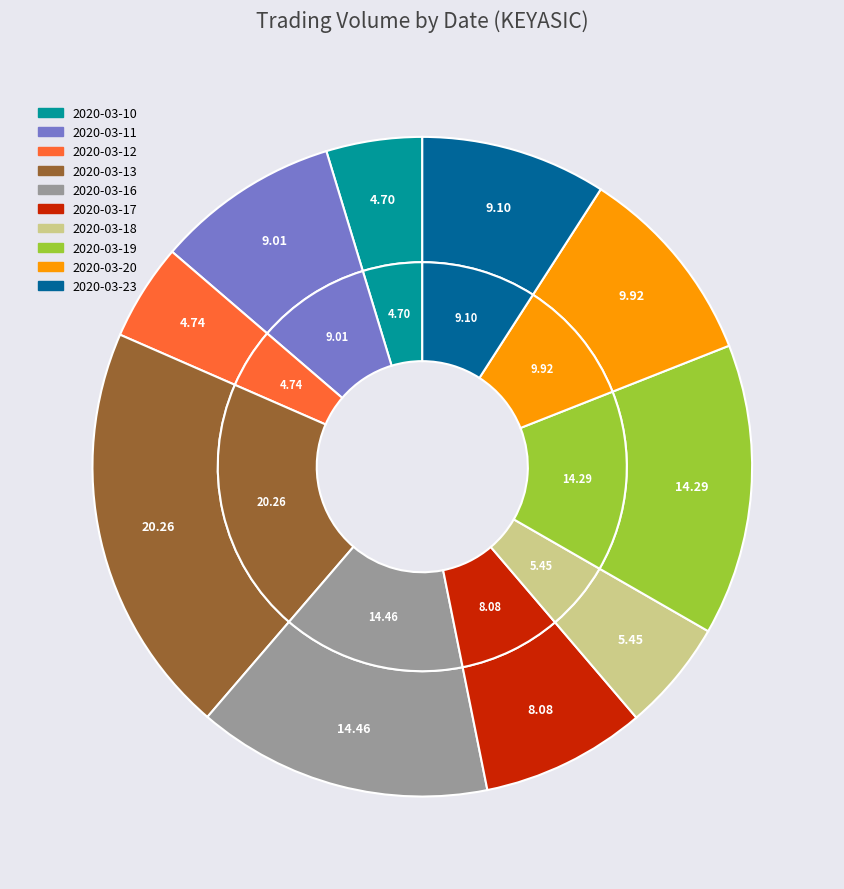

Does 2020-03-20 represent more than half of the total?

No